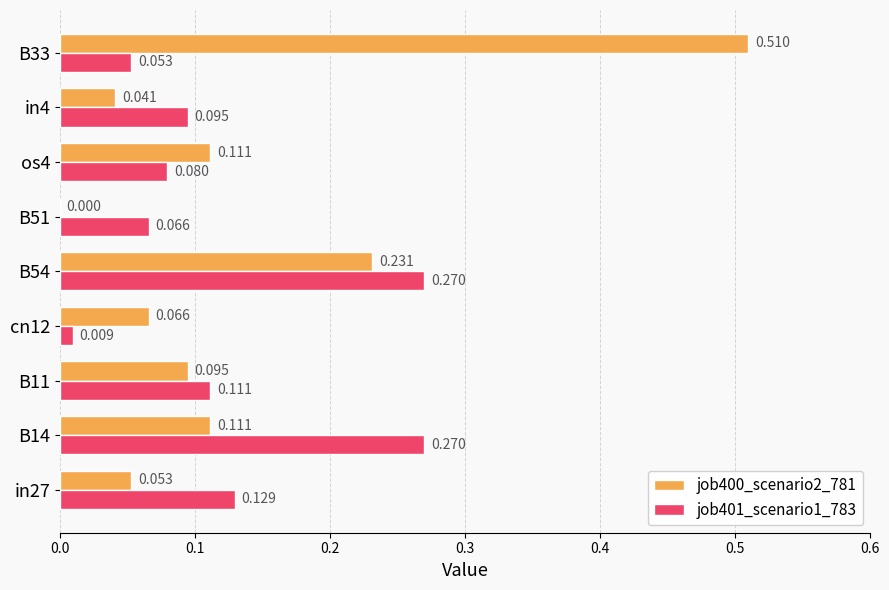

What are all the series names shown in the legend?

job400_scenario2_781, job401_scenario1_783